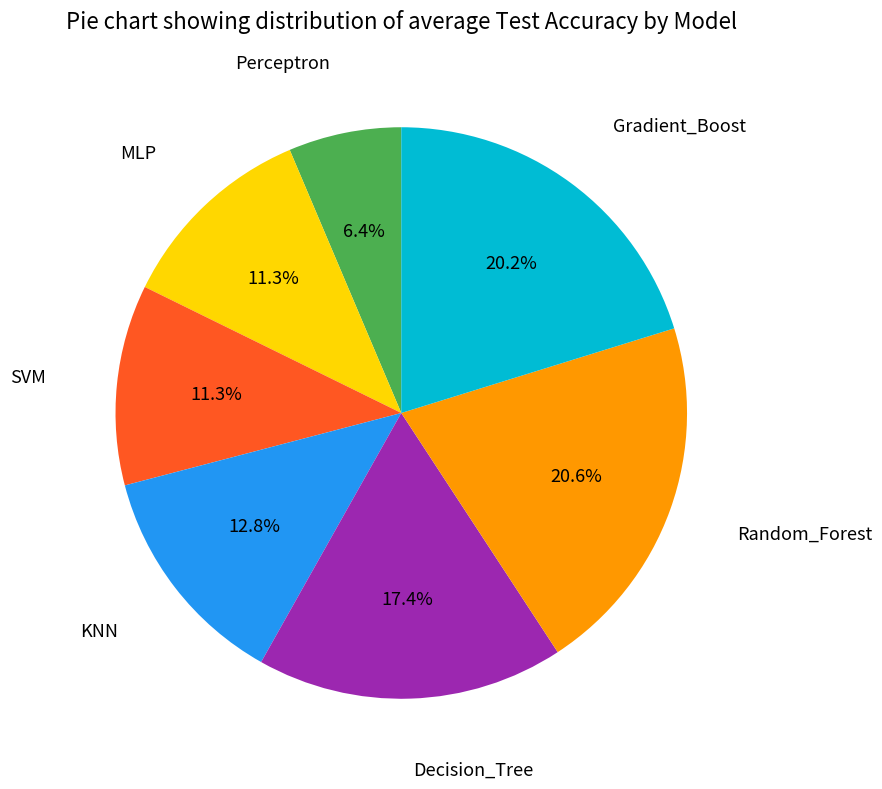

Which has a higher value, Random_Forest or KNN?

Random_Forest